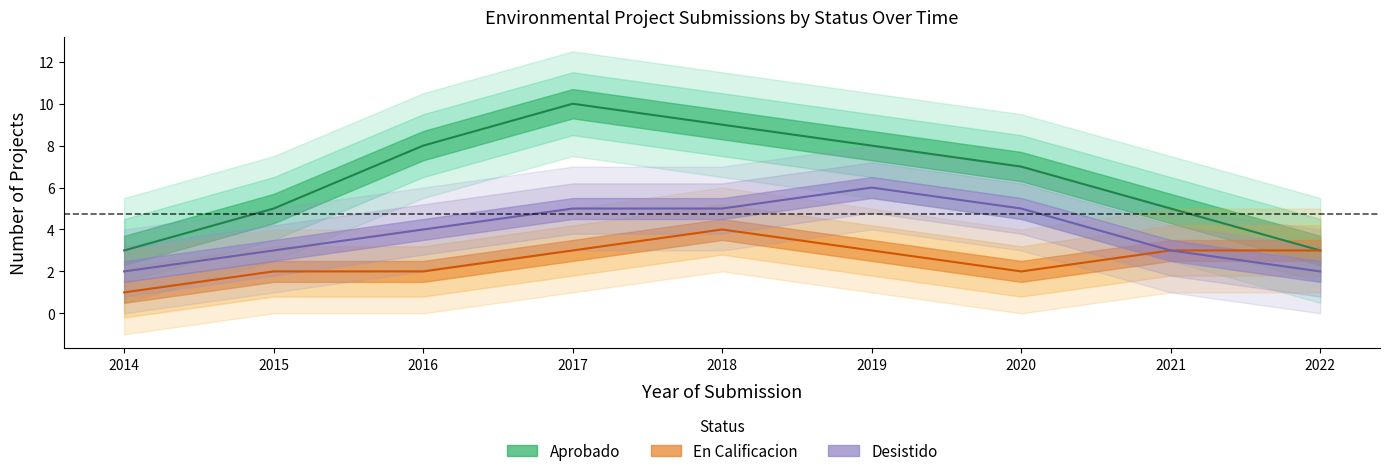

How many series are shown in this chart?

3